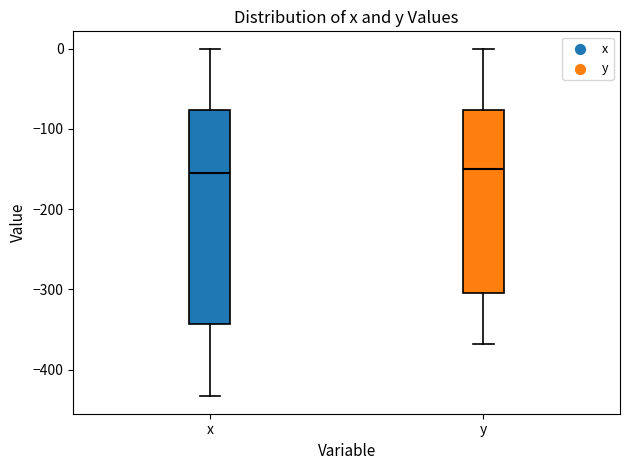

Which box is the tallest, from its lower edge to its upper edge?

x